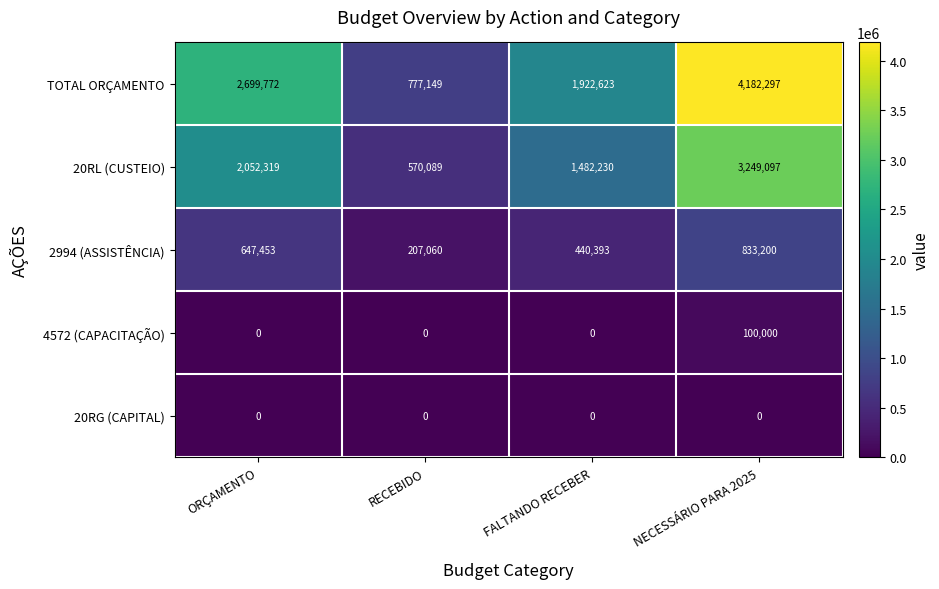

List the series in order of their peak value, lowest first.

20RG (CAPITAL), 4572 (CAPACITAÇÃO), 2994 (ASSISTÊNCIA), 20RL (CUSTEIO), TOTAL ORÇAMENTO